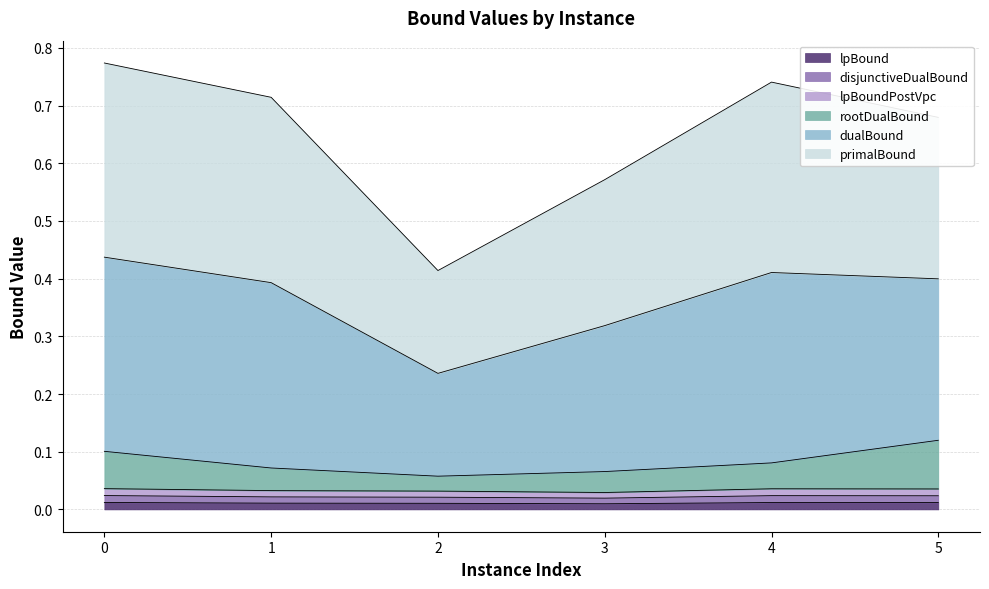

Does the chart display data point markers on the line(s)?

No